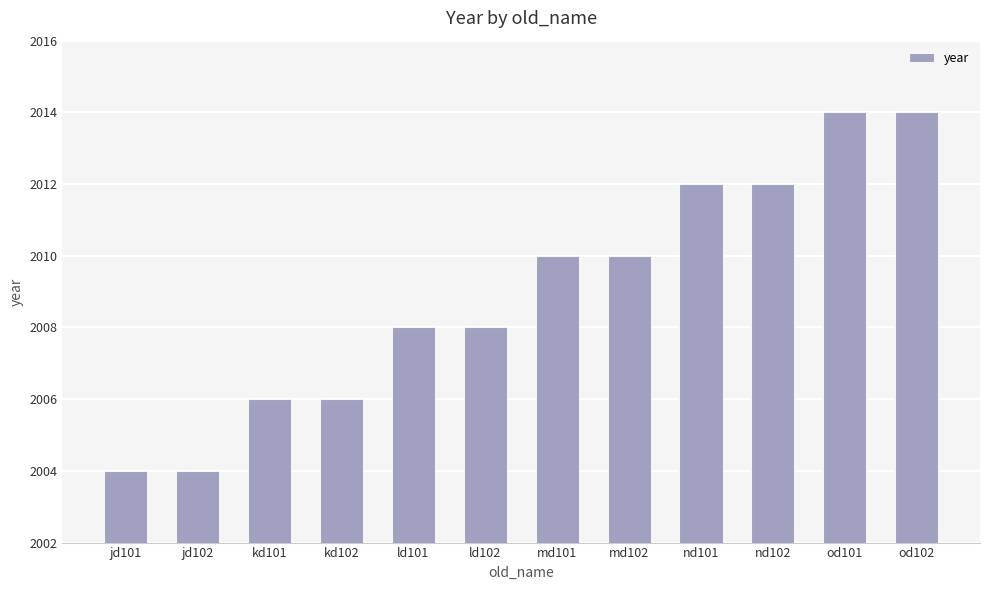

How many distinct data groups are displayed?

1